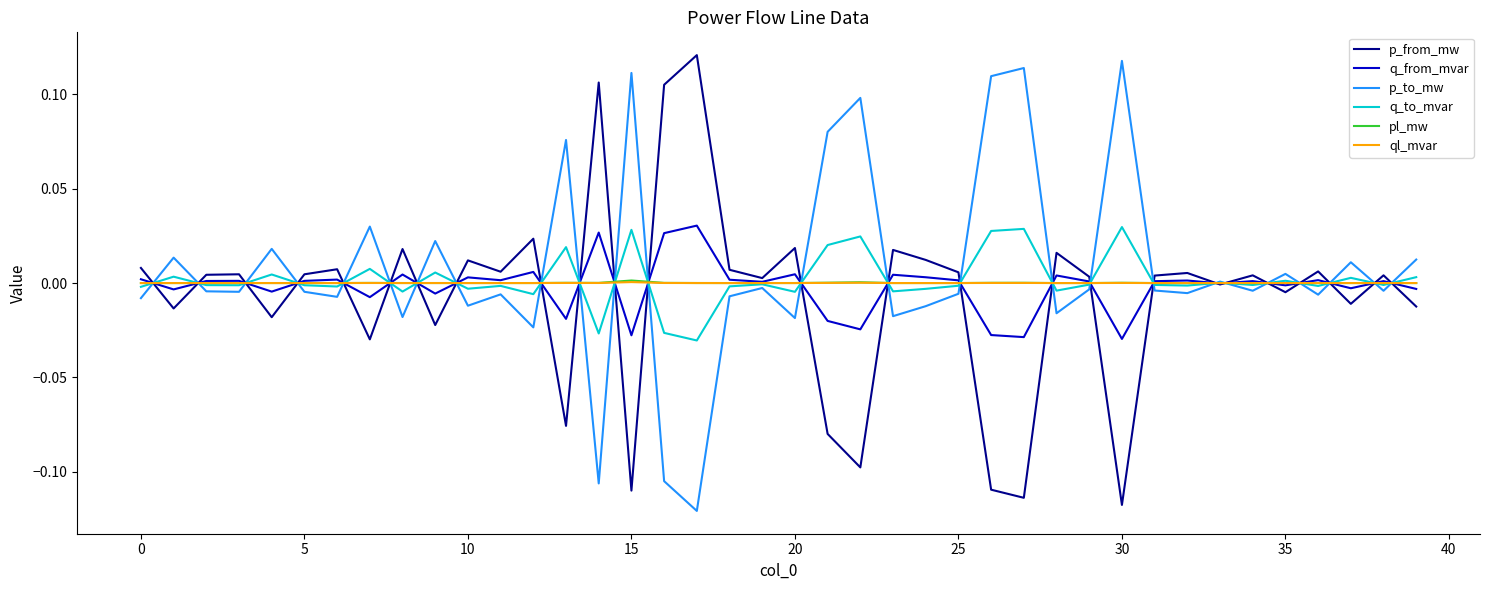

How many lines are shown in the chart?

6